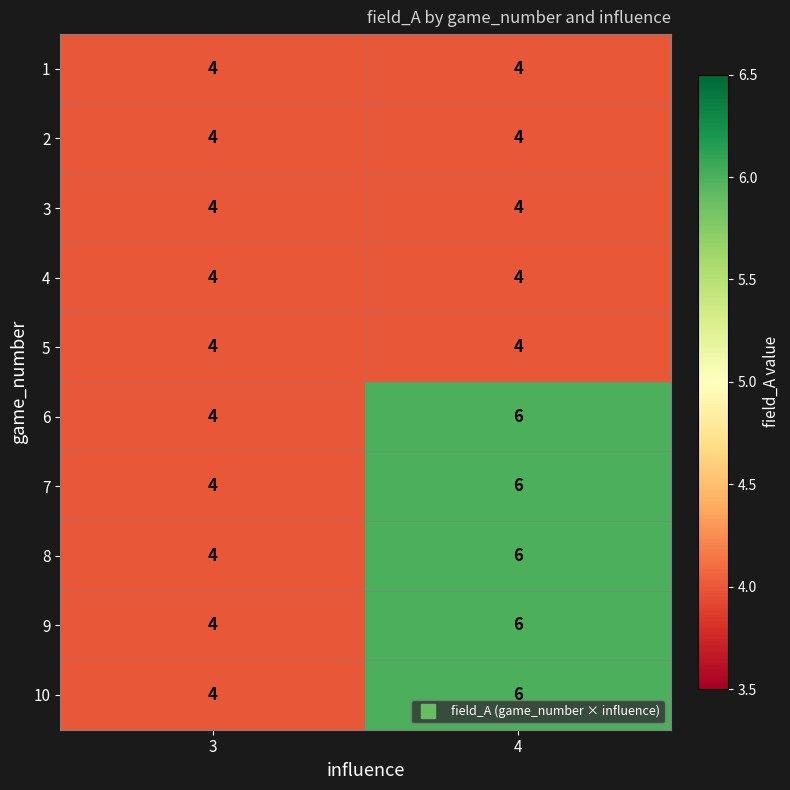

At which label does 7 reach its peak?

4